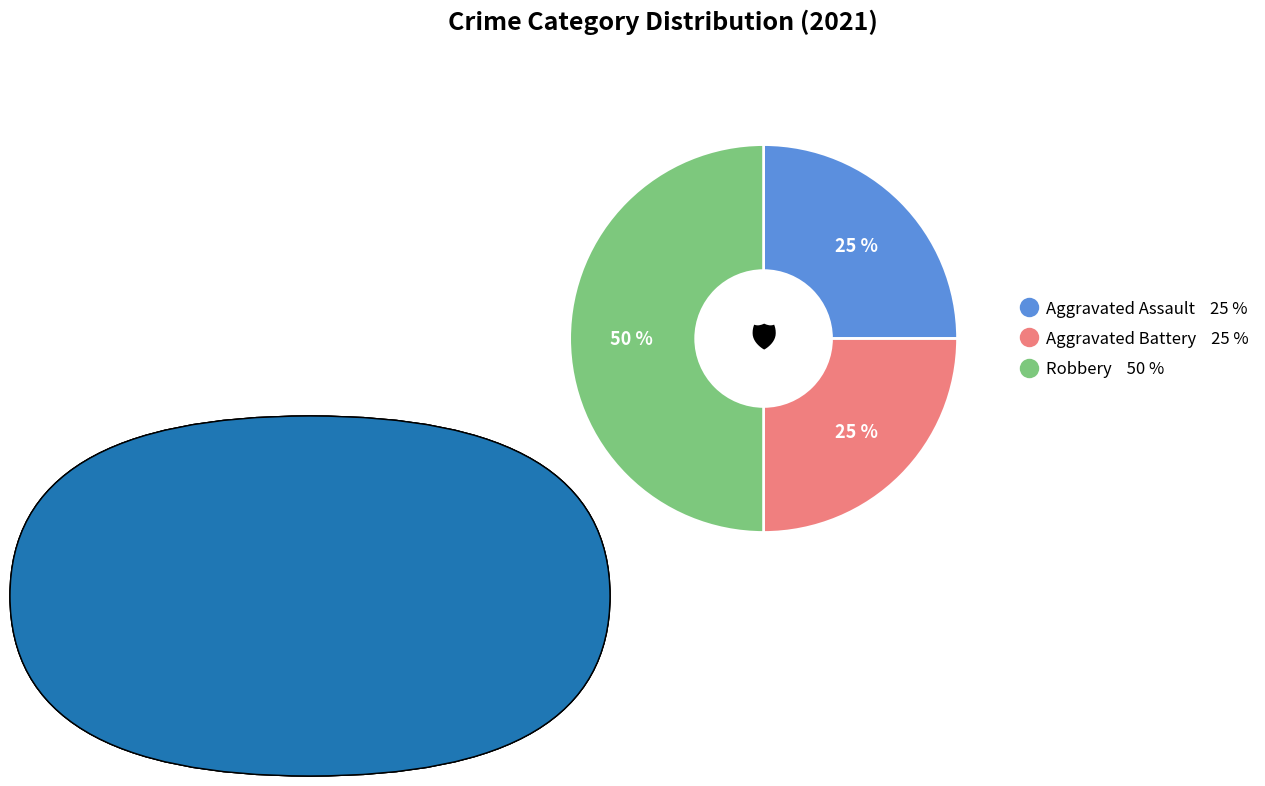

To the nearest percent, what is the difference between the largest and smallest slice percentages?

25%